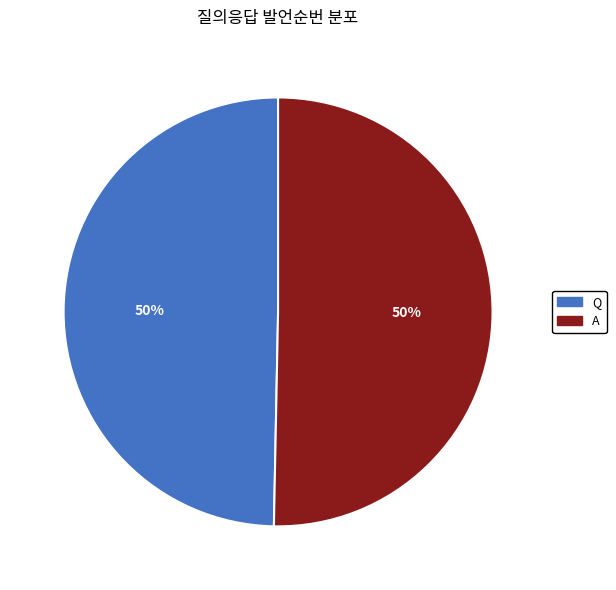

To the nearest percent, what is the average slice percentage?

50%